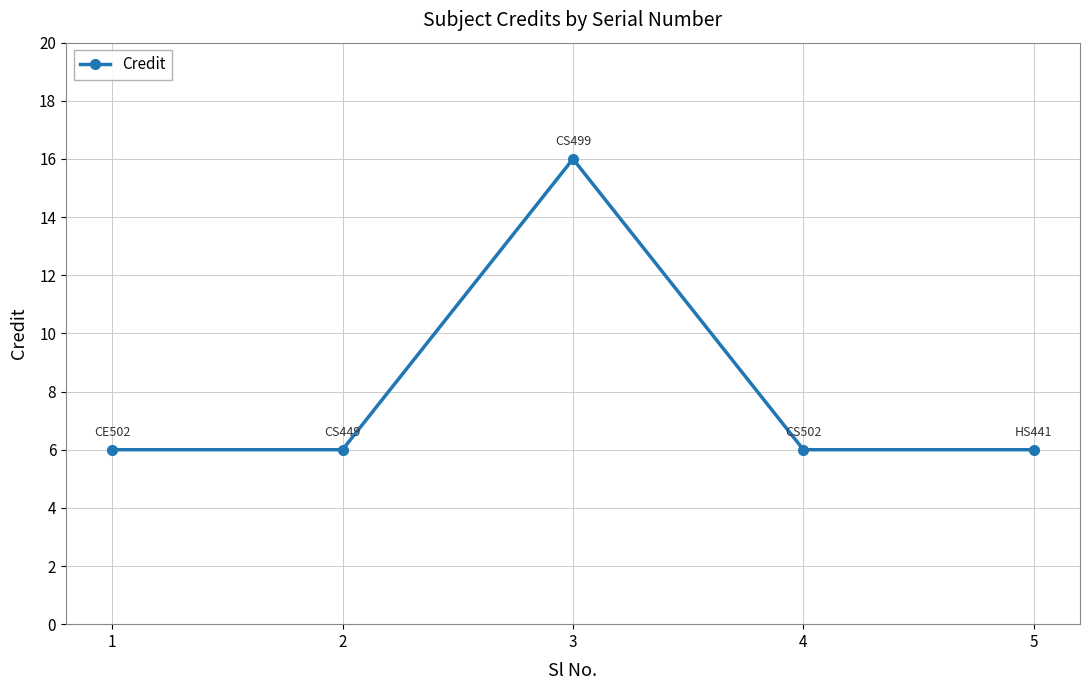

How many categories are shown in the chart?

5